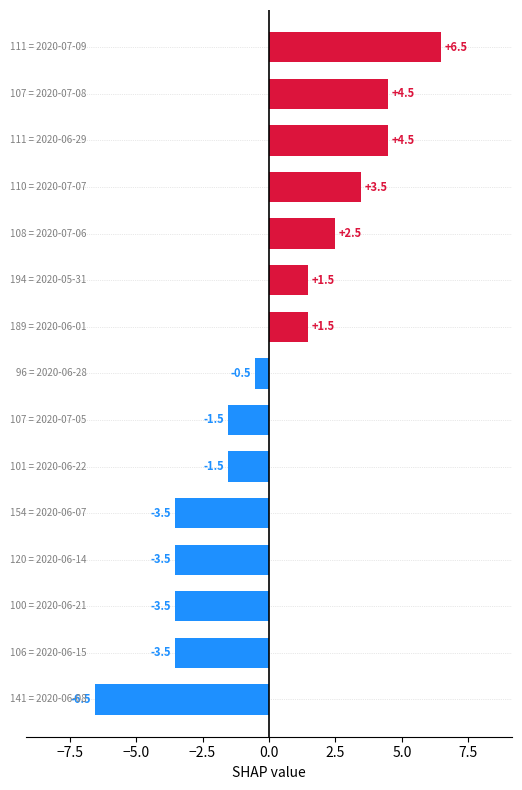

Reading top to bottom, what are all the values shown in this chart?

6.5	4.5	4.5	3.5	2.5	1.5	1.5	-0.5	-1.5	-1.5	-3.5	-3.5	-3.5	-3.5	-6.5